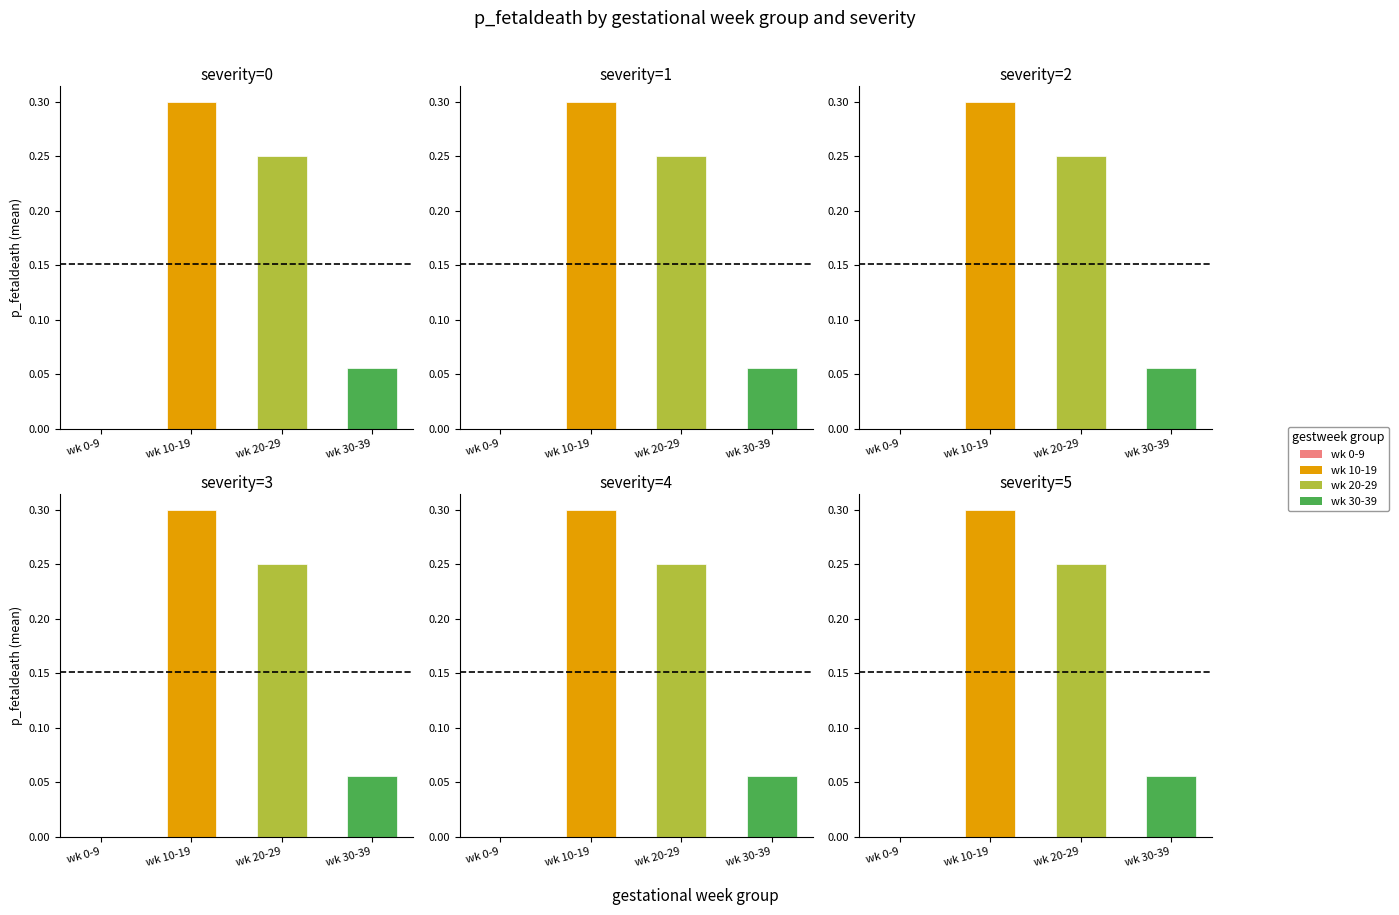

What is the difference between the maximum and minimum values in the severity=5 series?

0.3